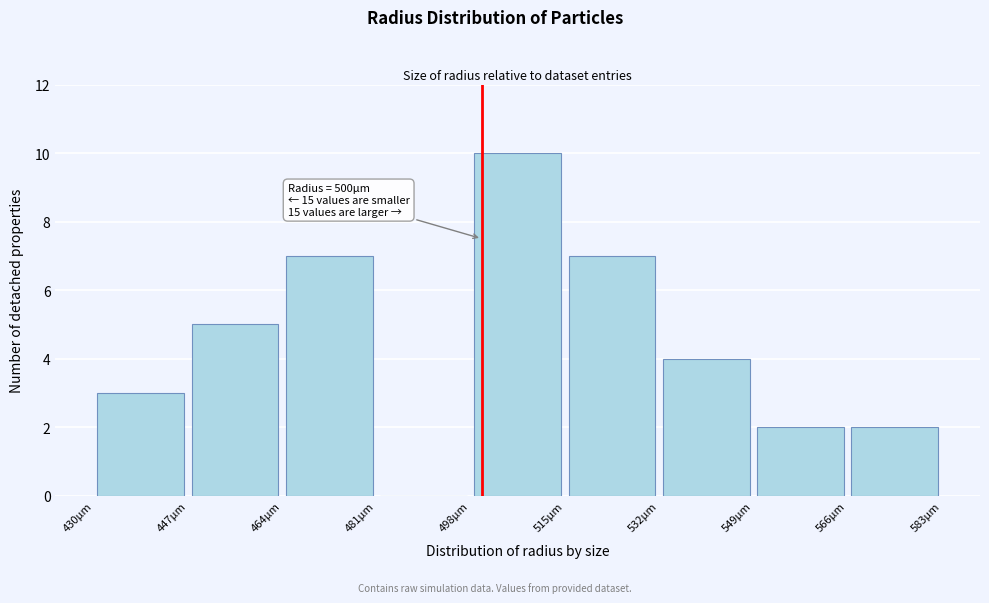

Over which range of the x-axis is the bar tallest?

498 to 515